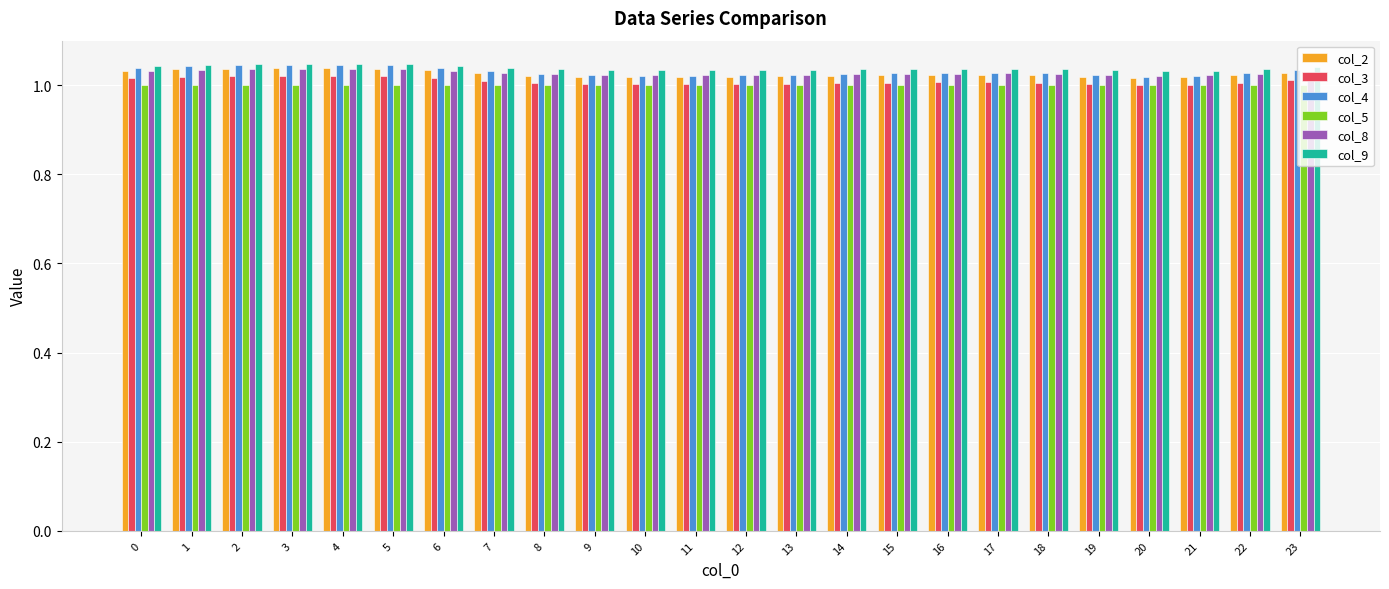

What is the sum of all col_4 values?

24.7